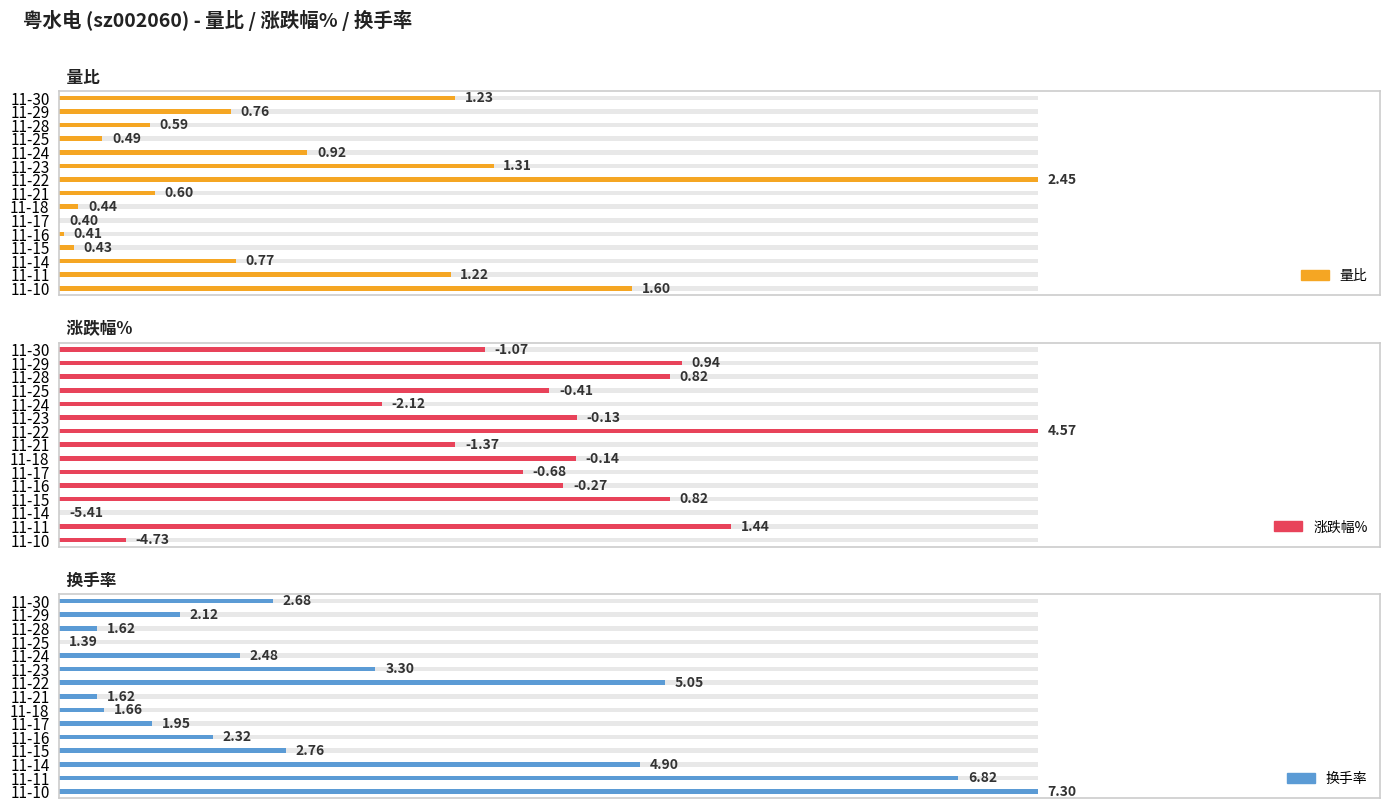

At how many categories does at least one series exceed 0?

15